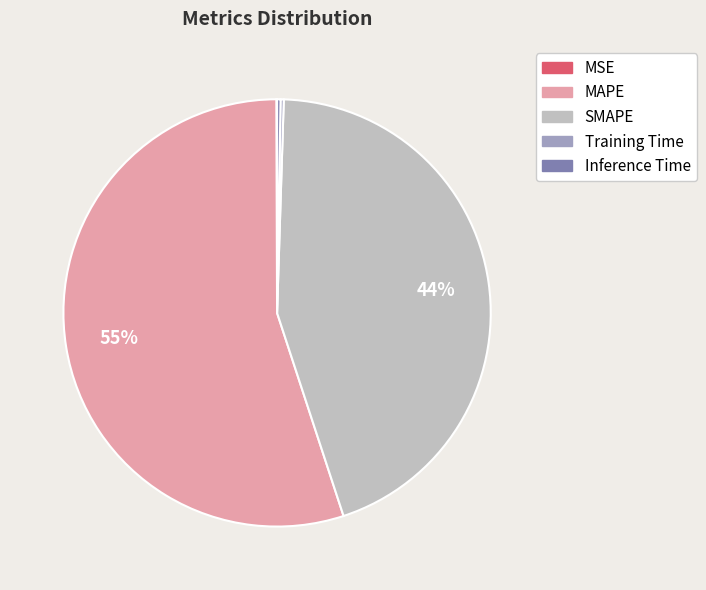

Which slice is the largest?

MAPE